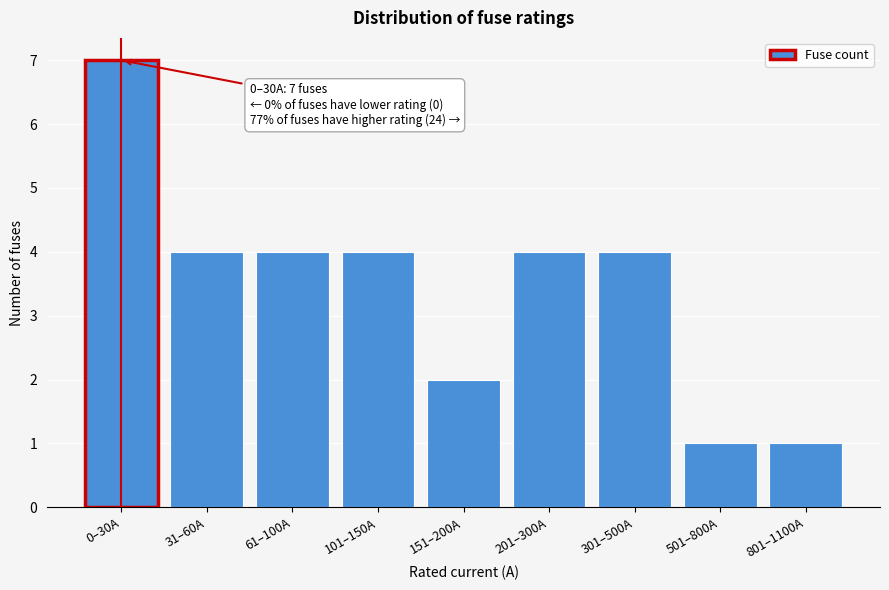

Reading left to right, extract all data points from this chart.

7	4	4	4	2	4	4	1	1